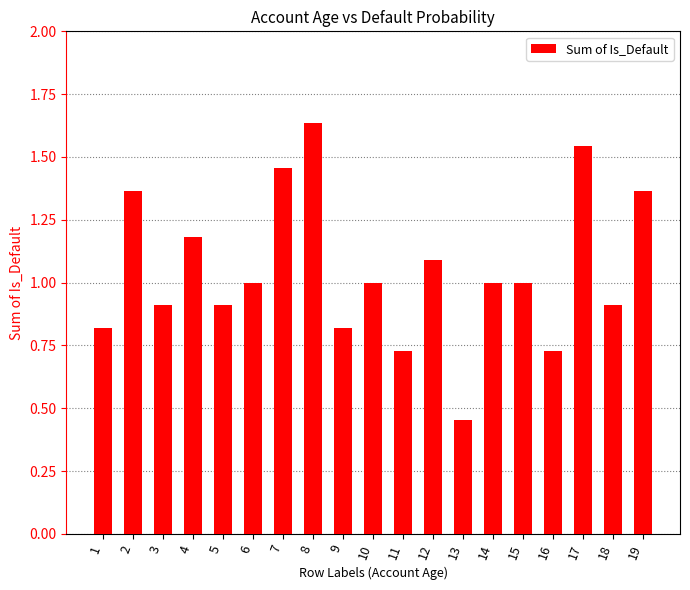

Is it true that the value at 18 is 1.2?

False